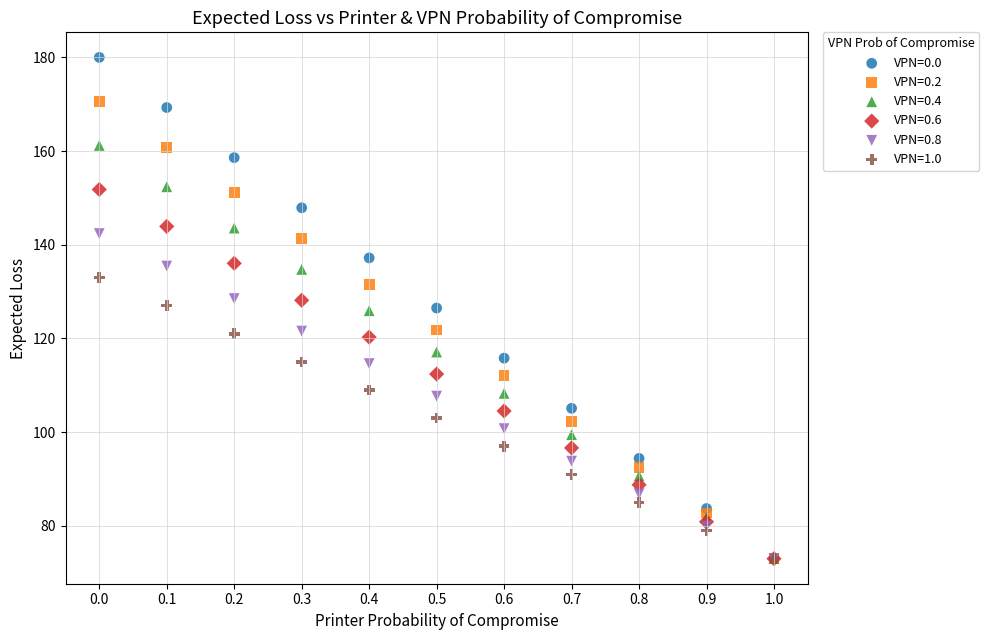

Which series reaches the maximum Y coordinate?

VPN=0.0